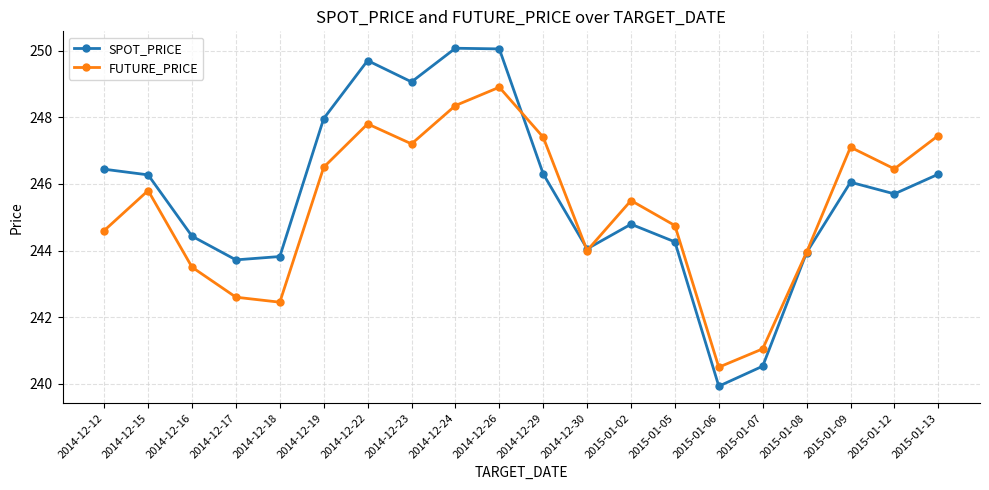

What is the spread (max minus min) of values at 2014-12-17?

1.1